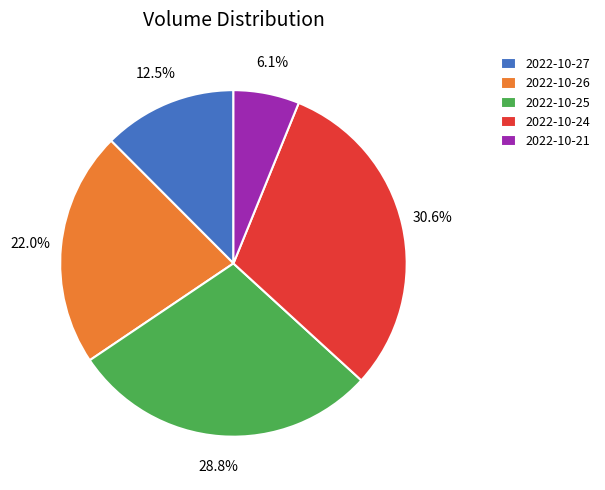

To the nearest percent, what is the combined percentage of 2022-10-21 and 2022-10-25?

35%